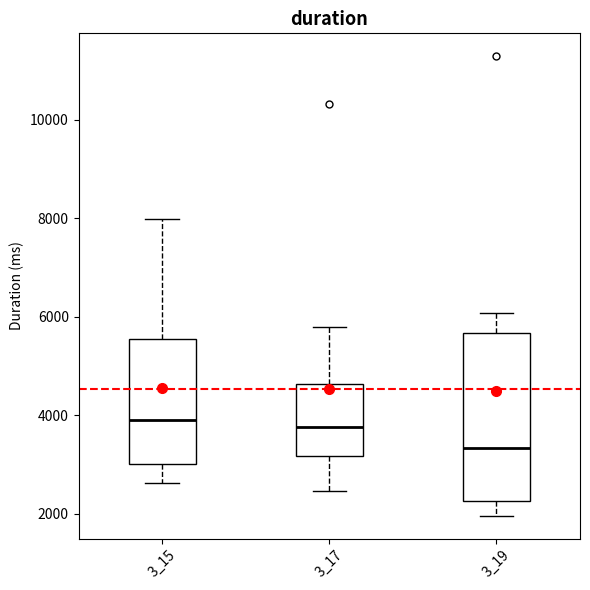

Reading left to right, transcribe this box plot: for each box, give where its median line is, the range the box spans, and where its two whiskers end, as read against the y-axis. The values are not printed on the chart, so give them approximately, as read against the axis.

3_15: median 4000, box 3000 to 5600, whiskers 2600 to 8000
3_17: median 3800, box 3200 to 4600, whiskers 2400 to 5800
3_19: median 3400, box 2200 to 5600, whiskers 2000 to 6000